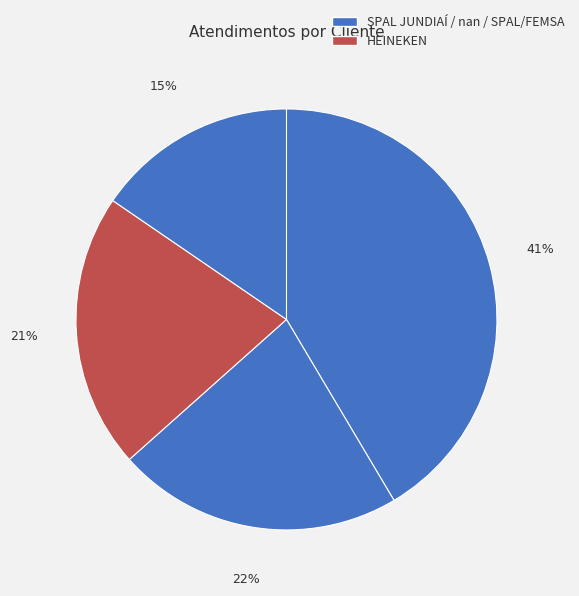

How many slices are in this pie chart?

4